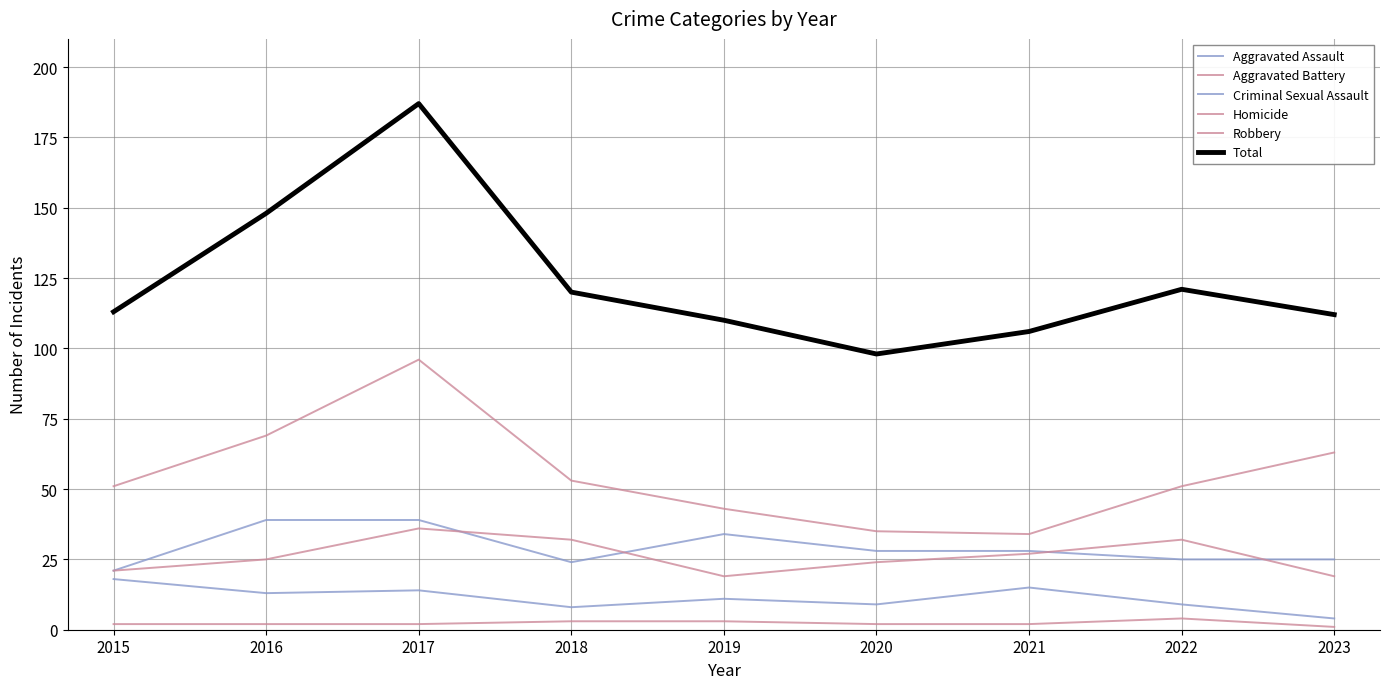

Is this an area chart (filled region under the line)?

No